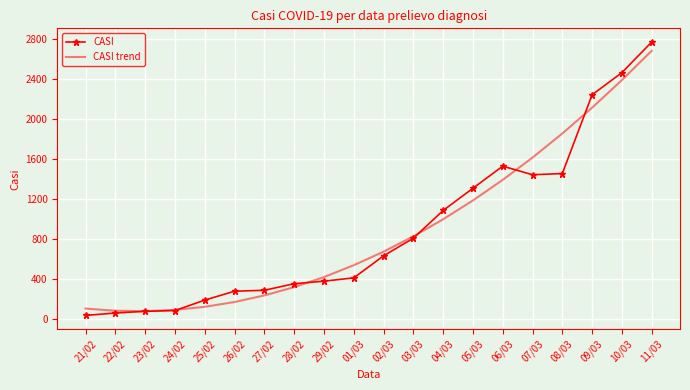

The value of CASI trend at 06/03 is 1387.7. True or false?

True